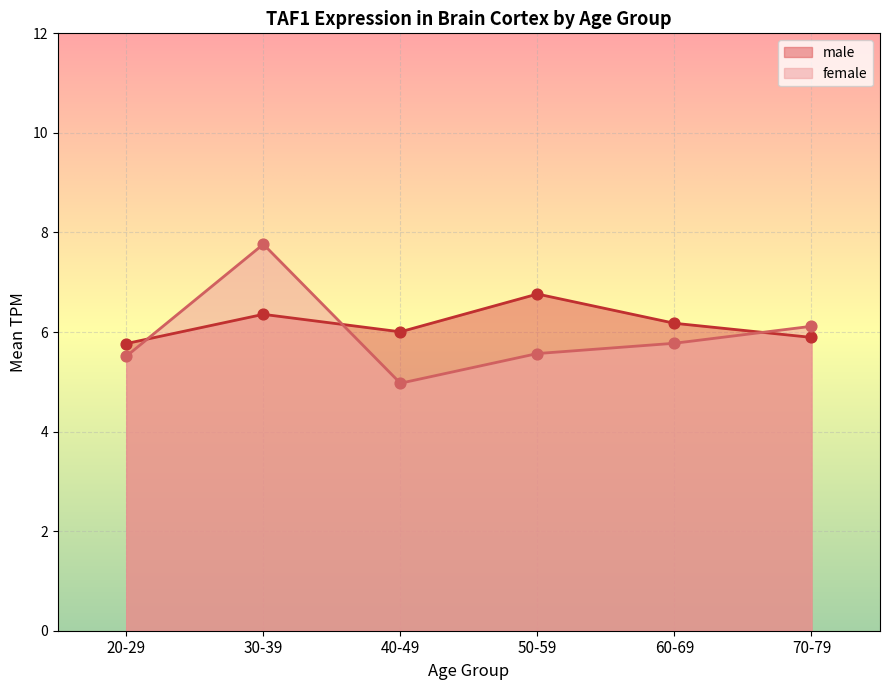

What are all the series names shown in the legend?

male, female